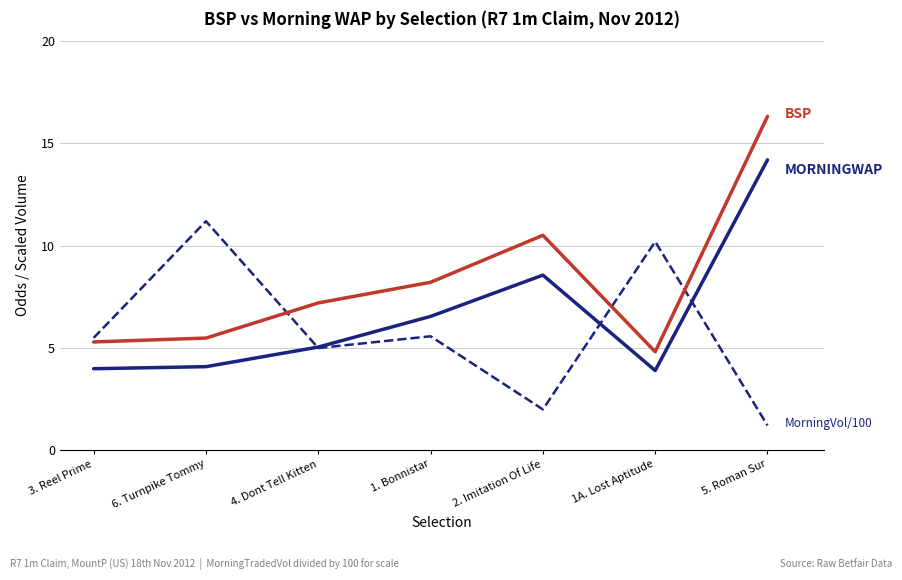

How many lines are shown in the chart?

3